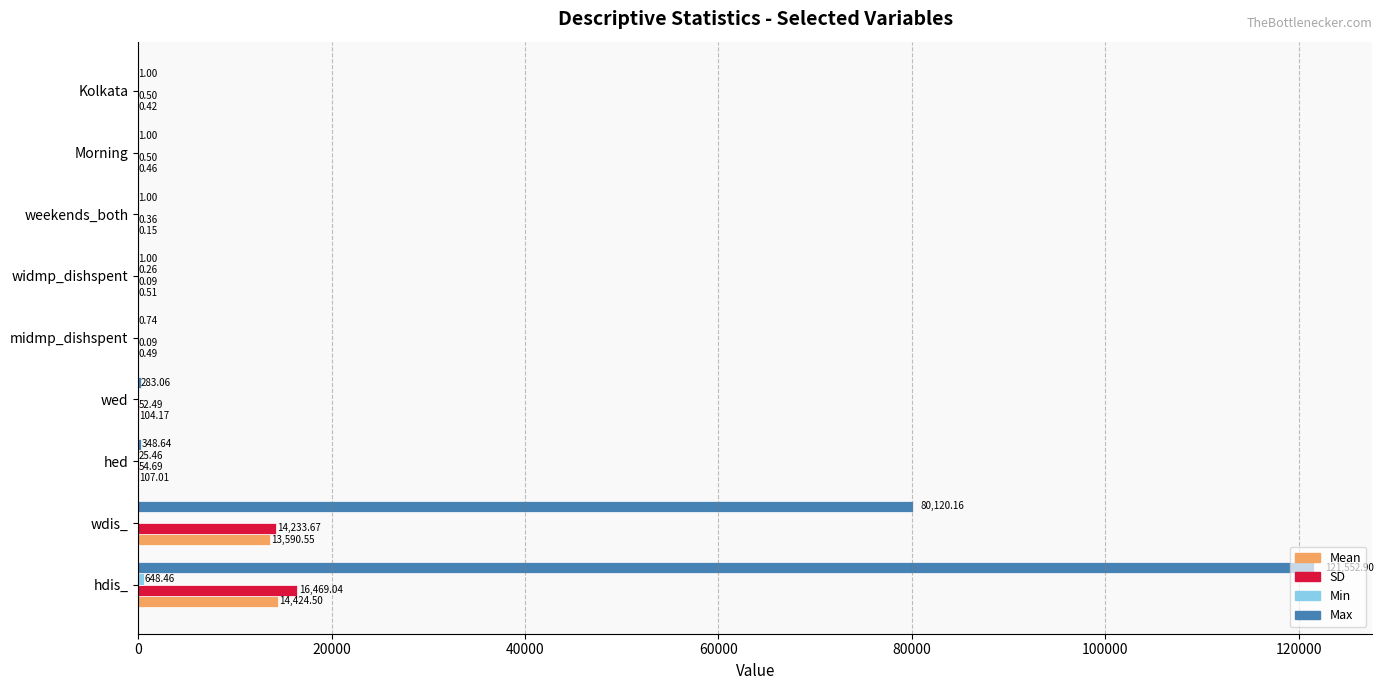

Which series changed the most between Morning and Kolkata?

Mean